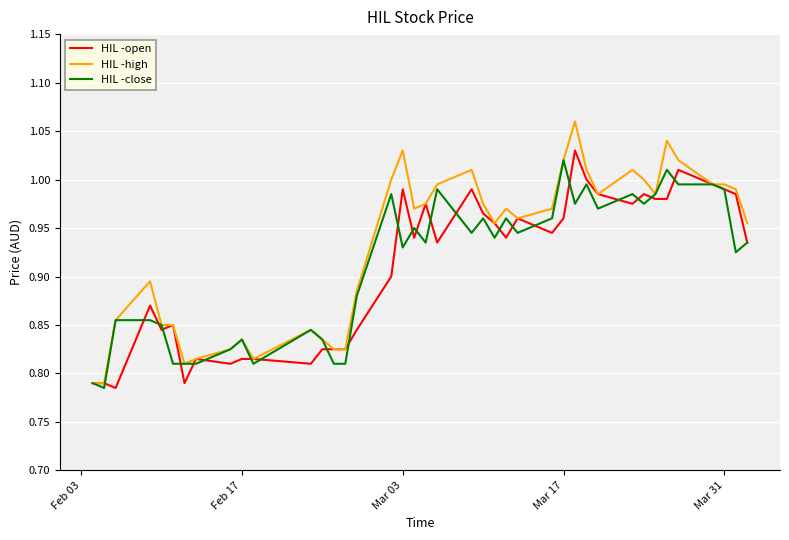

Which series has the largest total across all categories?

HIL -high